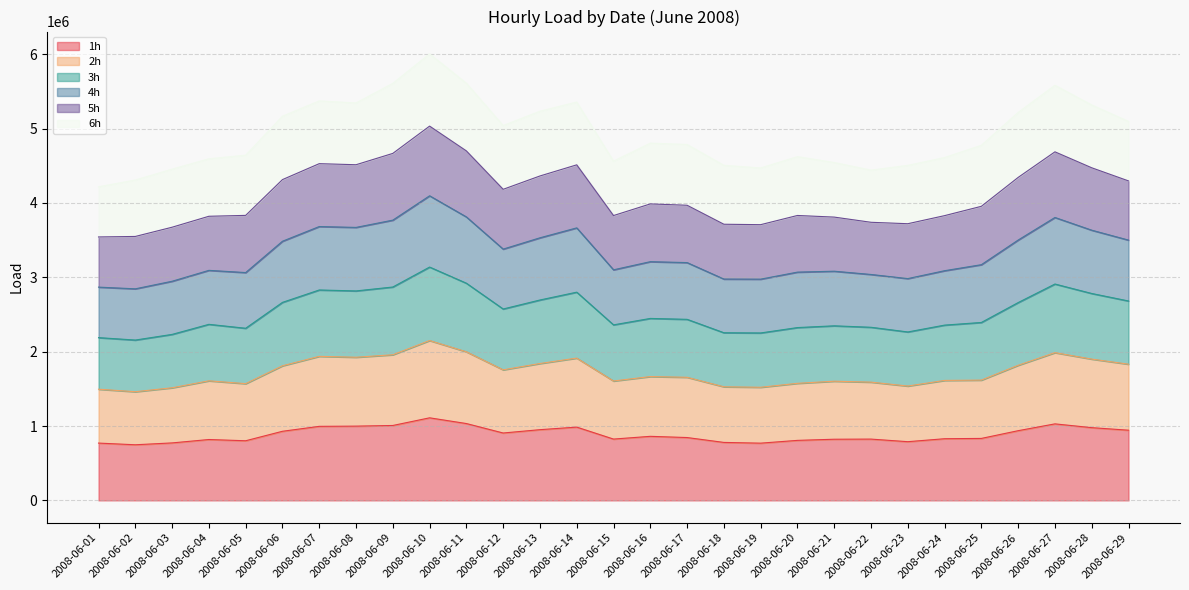

The value of 1h at 2008-06-01 is 770742. True or false?

True